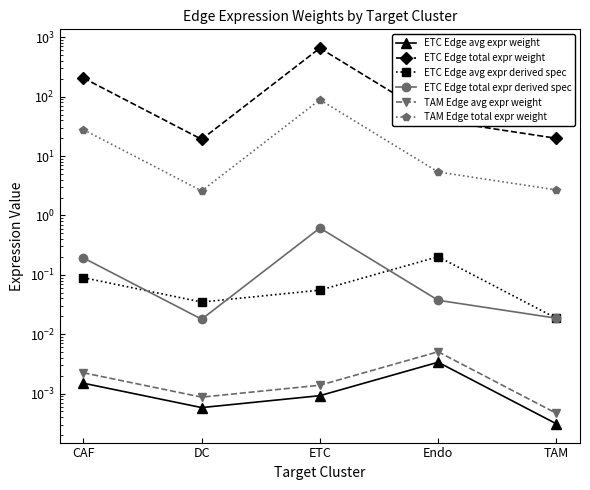

True or false: ETC Edge total expr derived spec and ETC Edge avg expr weight cross at least once.

False